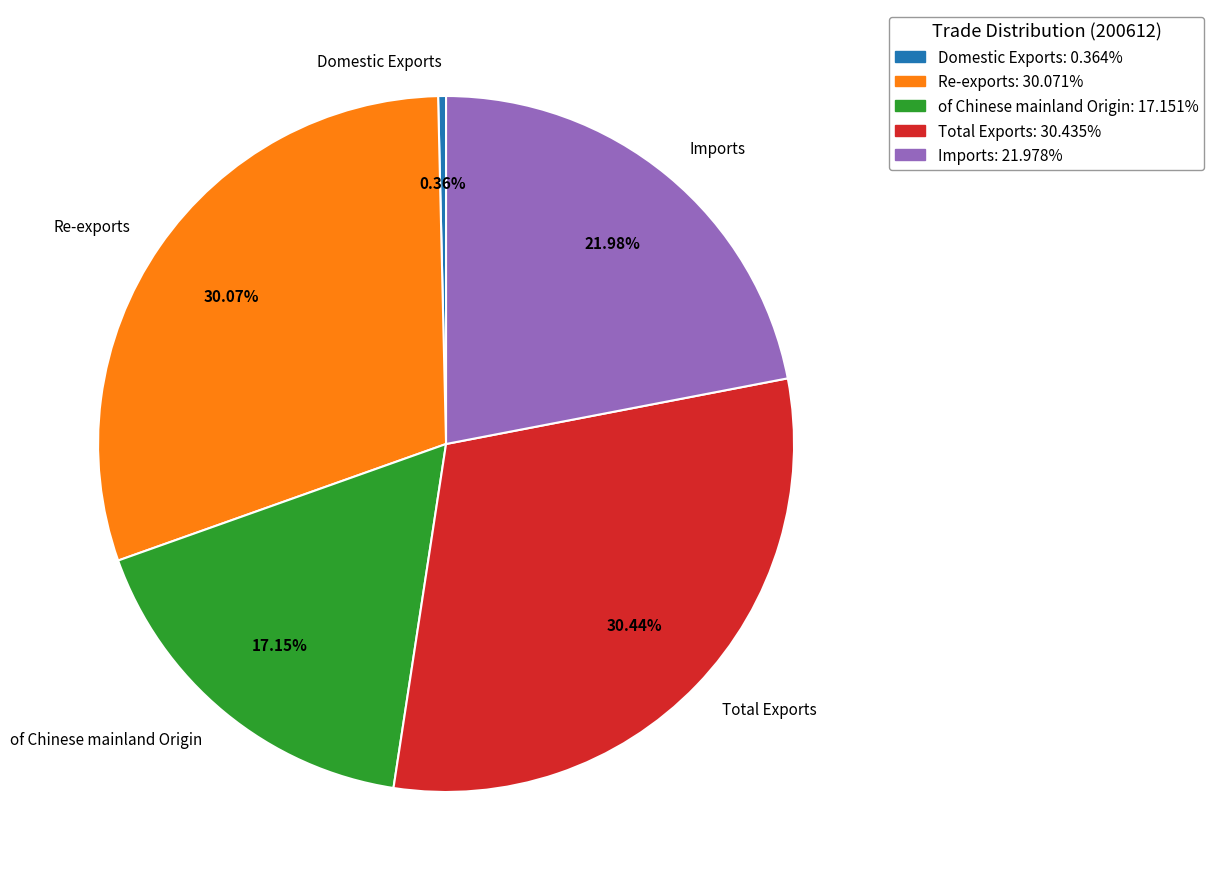

How much of the chart is everything except Total Exports?

69.6%